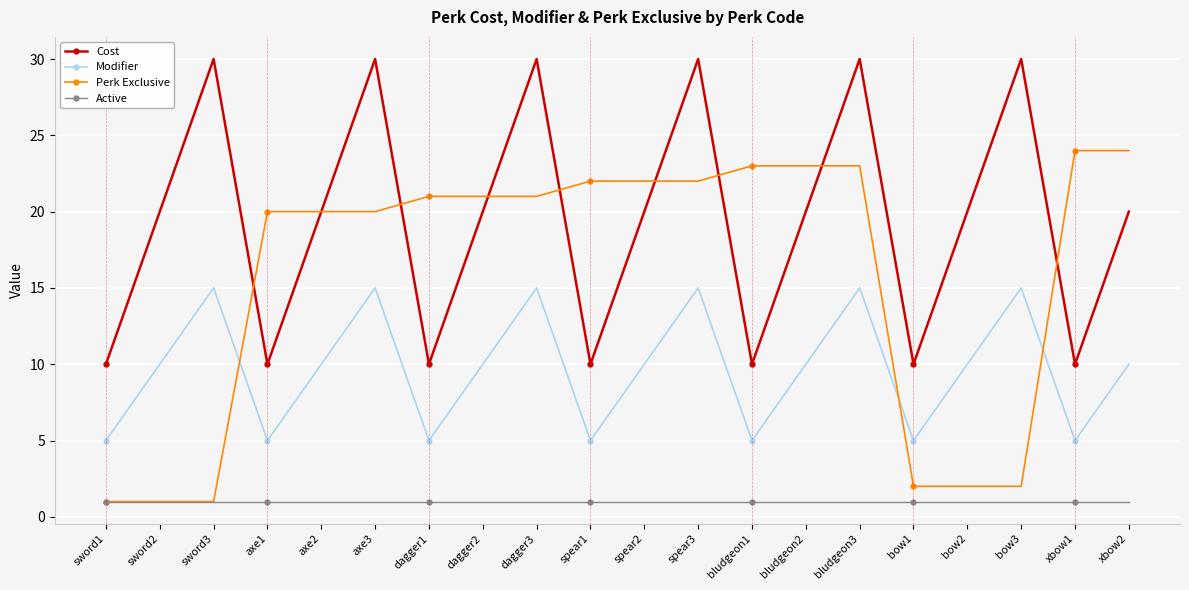

What is the minimum value for Cost?

10